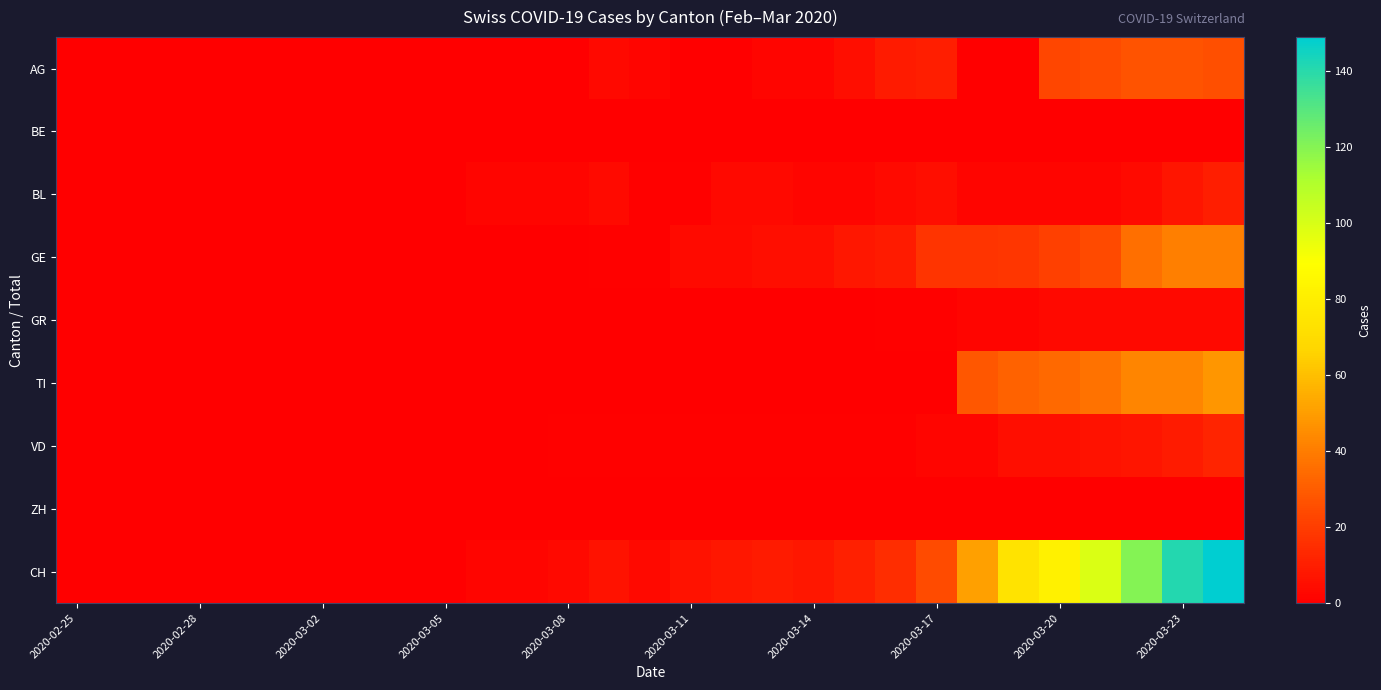

Which series has the widest spread of values?

CH